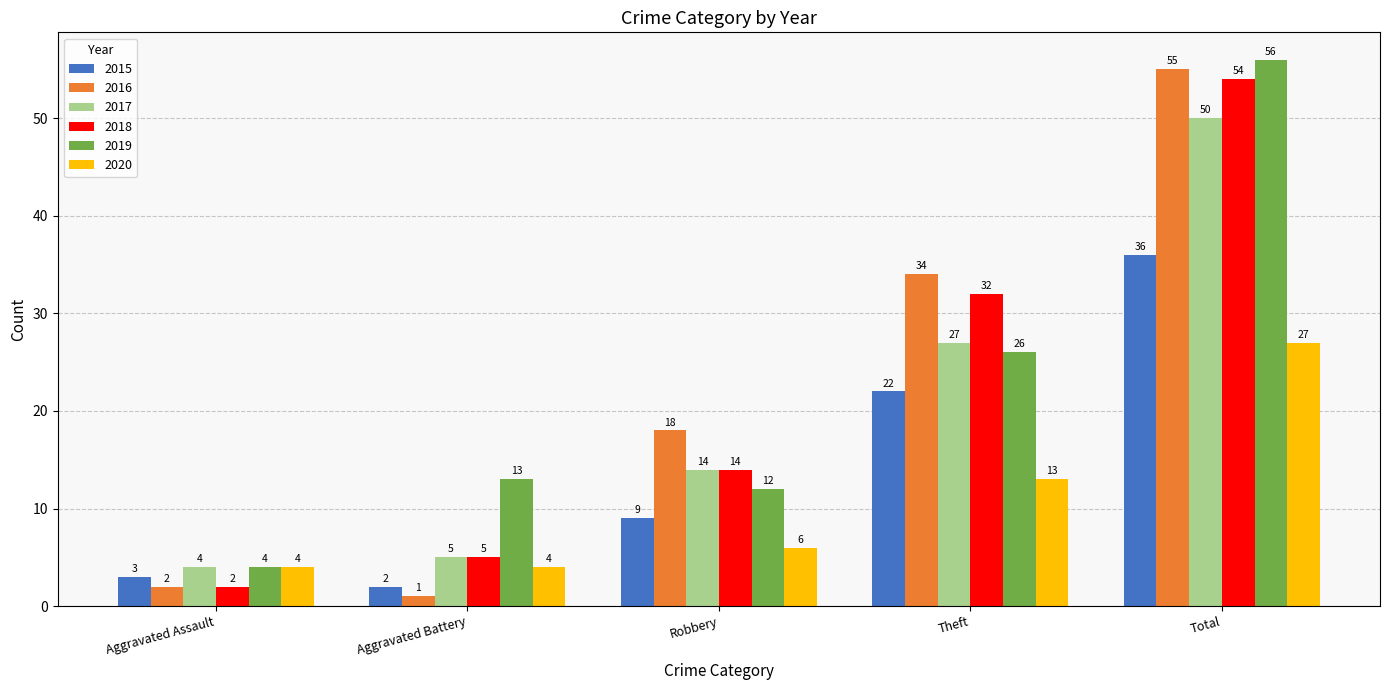

At which label does 2016 reach its peak?

Total